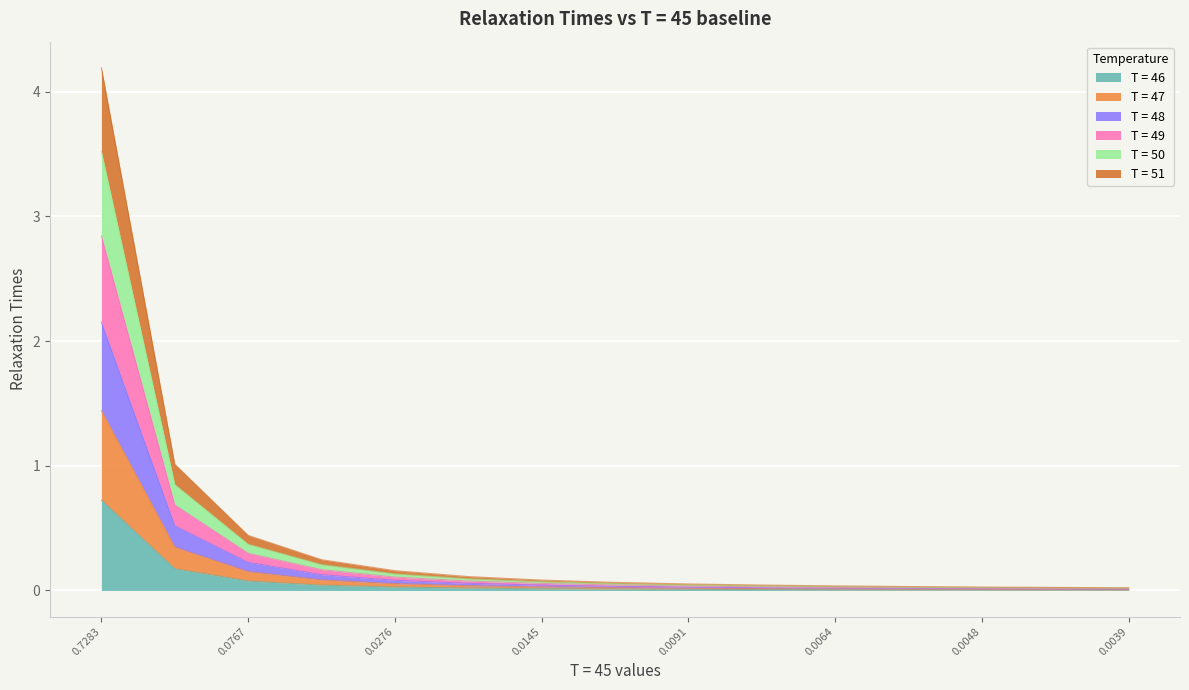

What are all the series names shown in the legend?

T = 46, T = 47, T = 48, T = 49, T = 50, T = 51